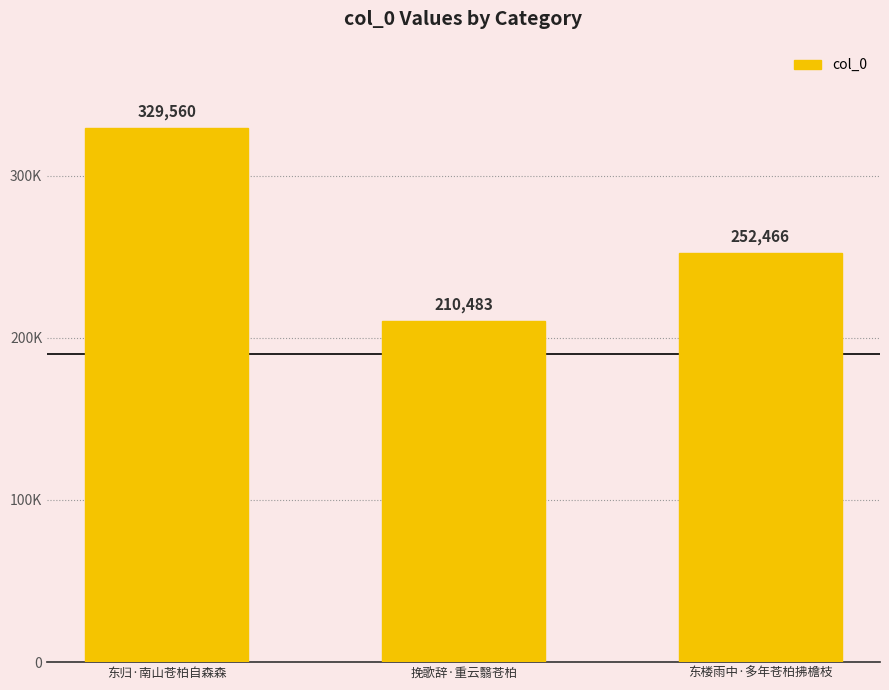

Between 东归·南山苍柏自森森 and 挽歌辞·重云翳苍柏, which is larger?

东归·南山苍柏自森森